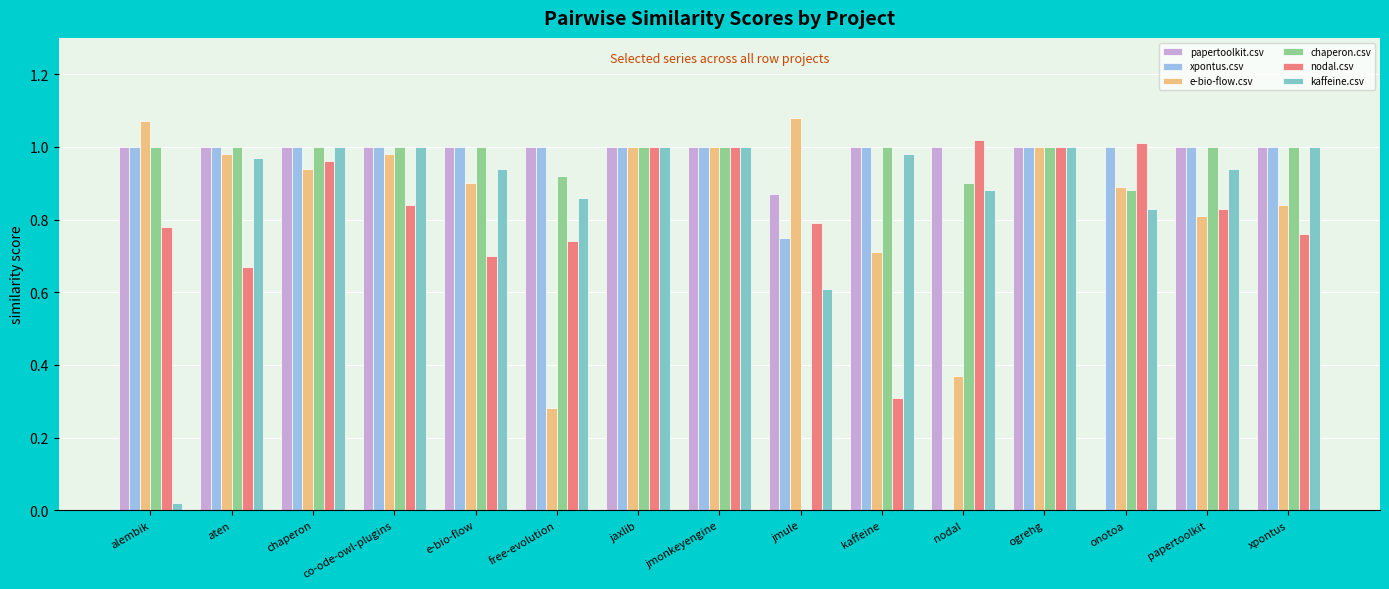

What is the total value across all series at onotoa?

4.6